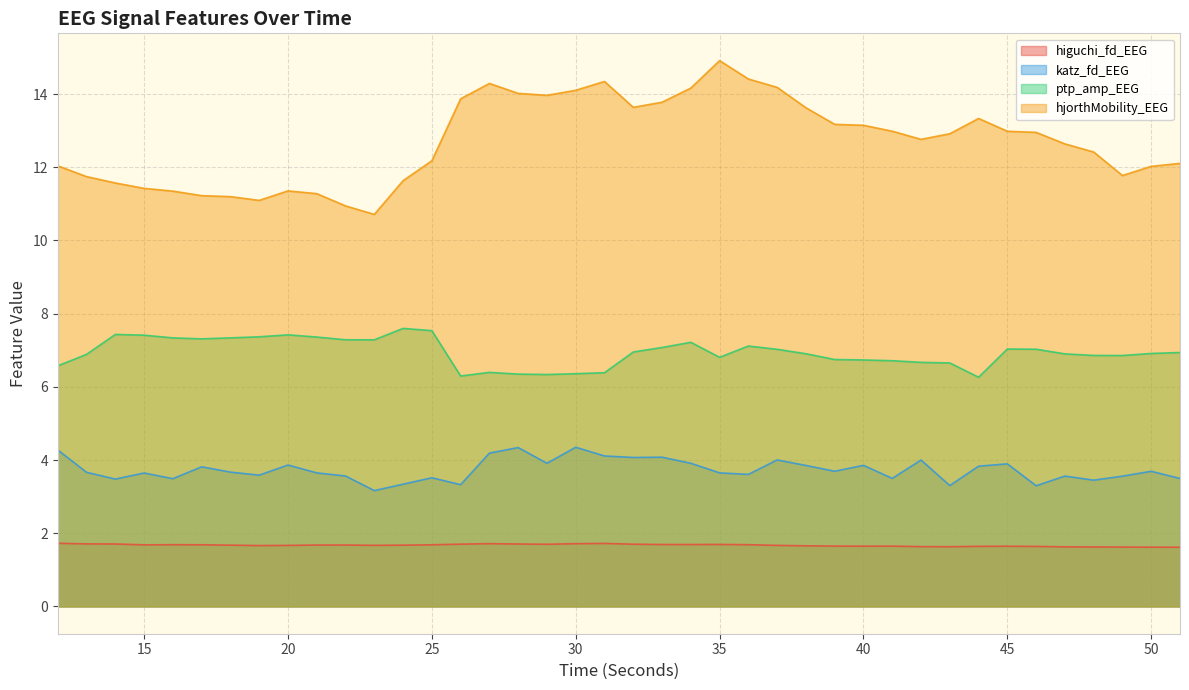

List the labels in order of higuchi_fd_EEG value, smallest first.

51, 50, 49, 48, 47, 43, 42, 46, 44, 45, 40, 41, 39, 38, 19, 20, 37, 23, 18, 24, 21, 22, 15, 25, 17, 36, 16, 34, 33, 35, 29, 32, 26, 28, 14, 13, 30, 27, 31, 12